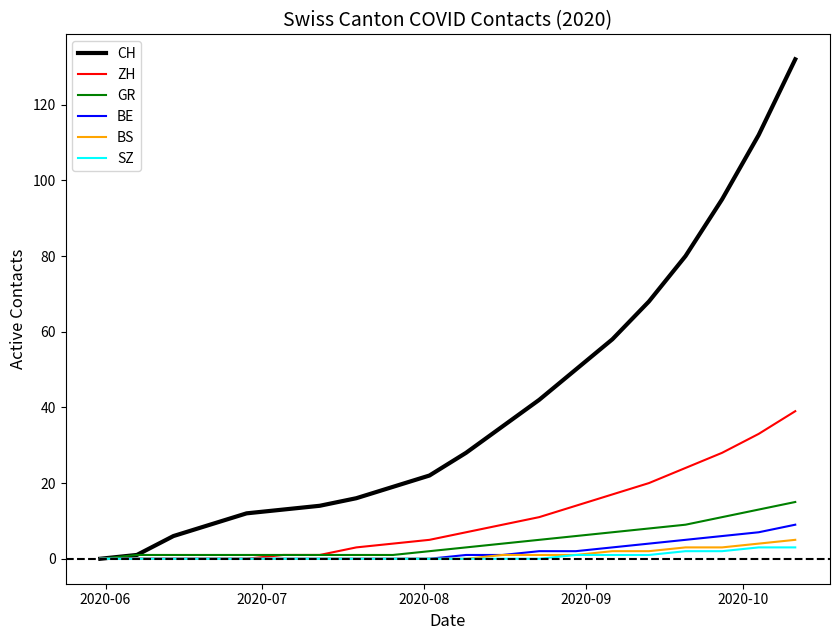

Which series has the widest spread of values?

CH